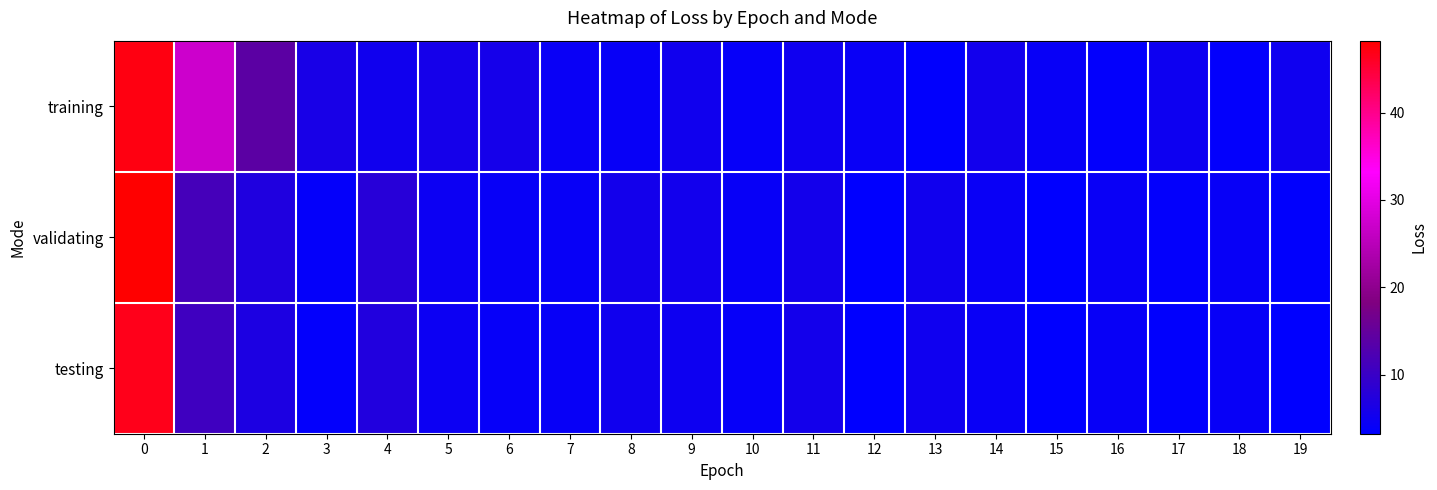

Which series has the largest total across all categories?

training